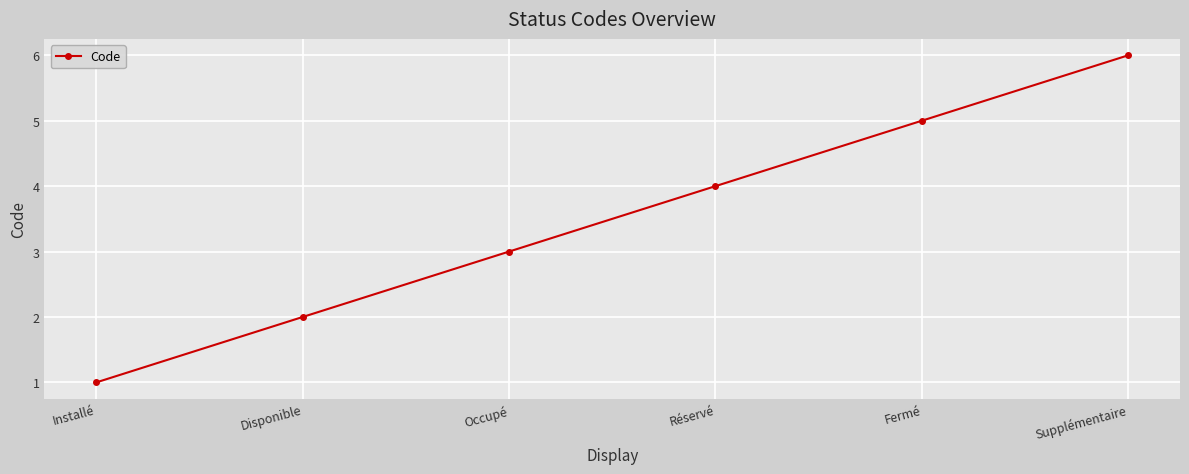

Reading left to right, list all the values displayed in this chart.

Installé=1	Disponible=2	Occupé=3	Réservé=4	Fermé=5	Supplémentaire=6